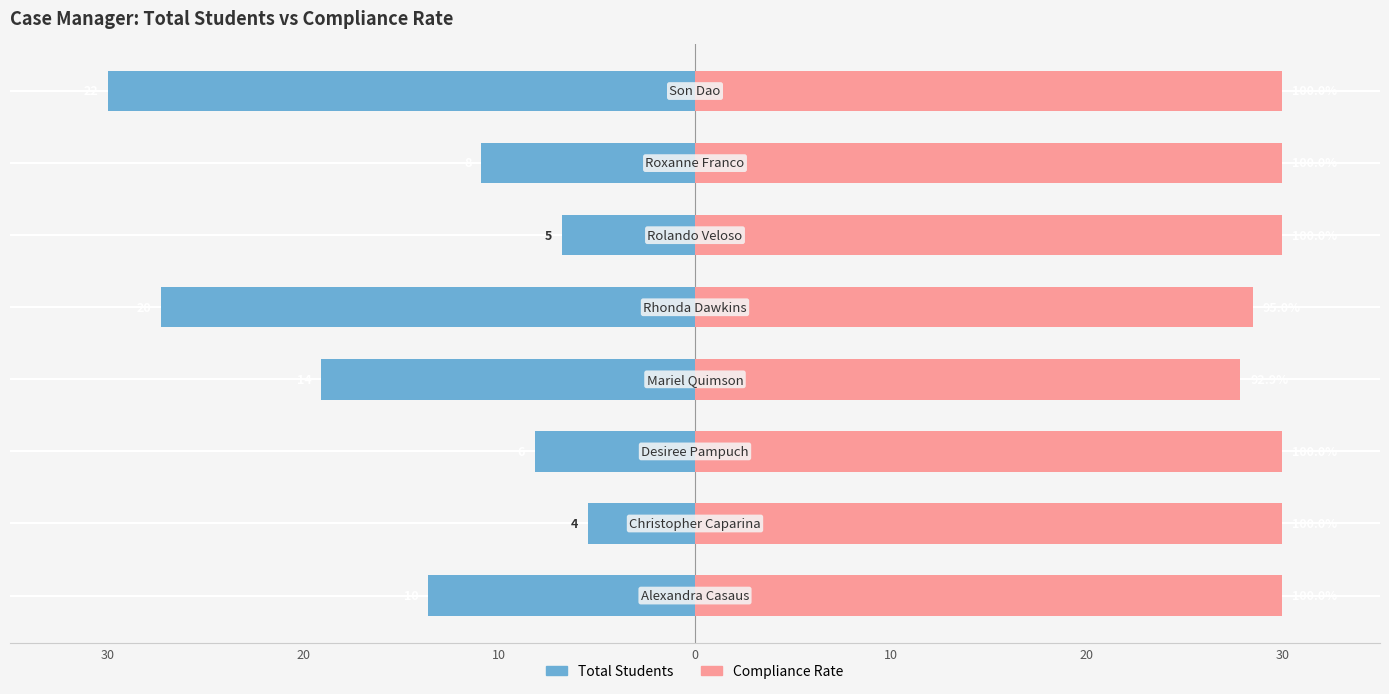

Does the chart contain stacked bars?

No